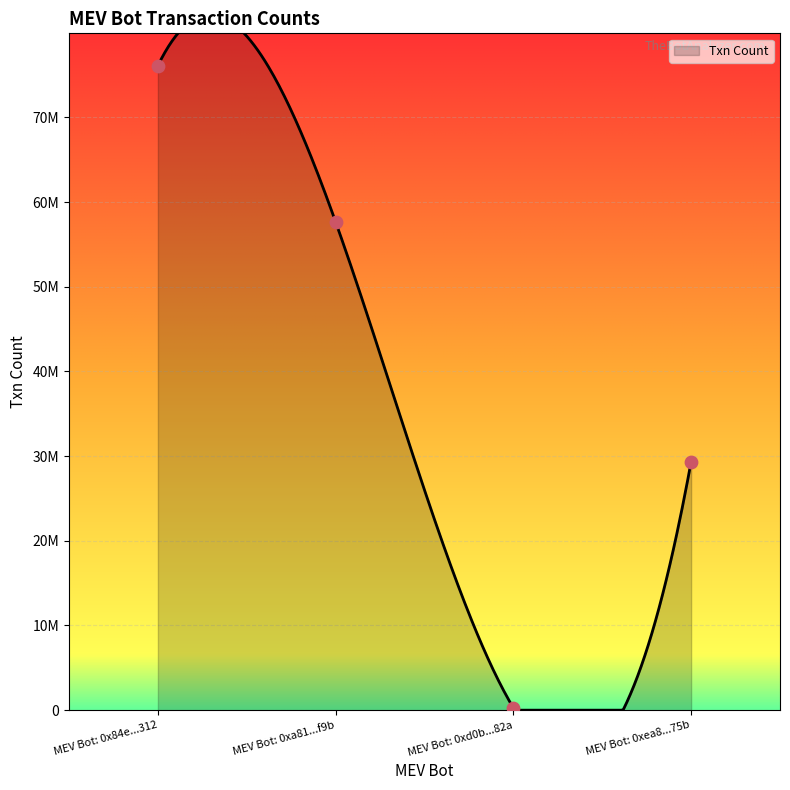

Which has a higher value, MEV Bot: 0xa81...f9b or MEV Bot: 0xea8...75b?

MEV Bot: 0xa81...f9b